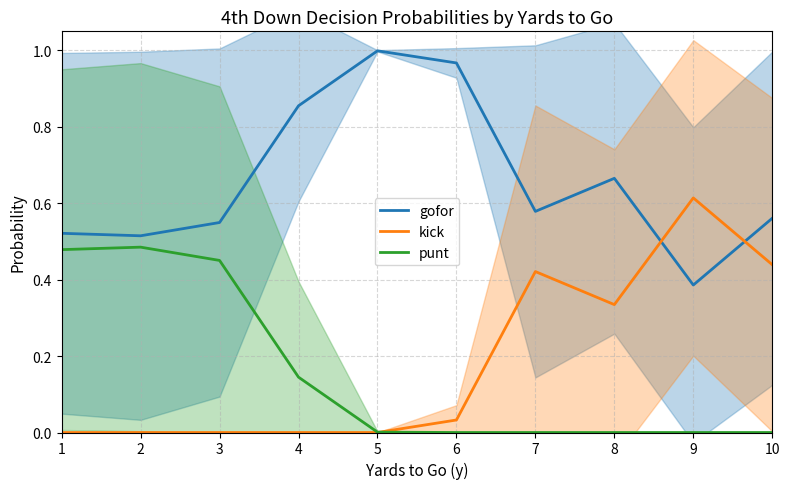

True or false: gofor and punt cross at least once.

False